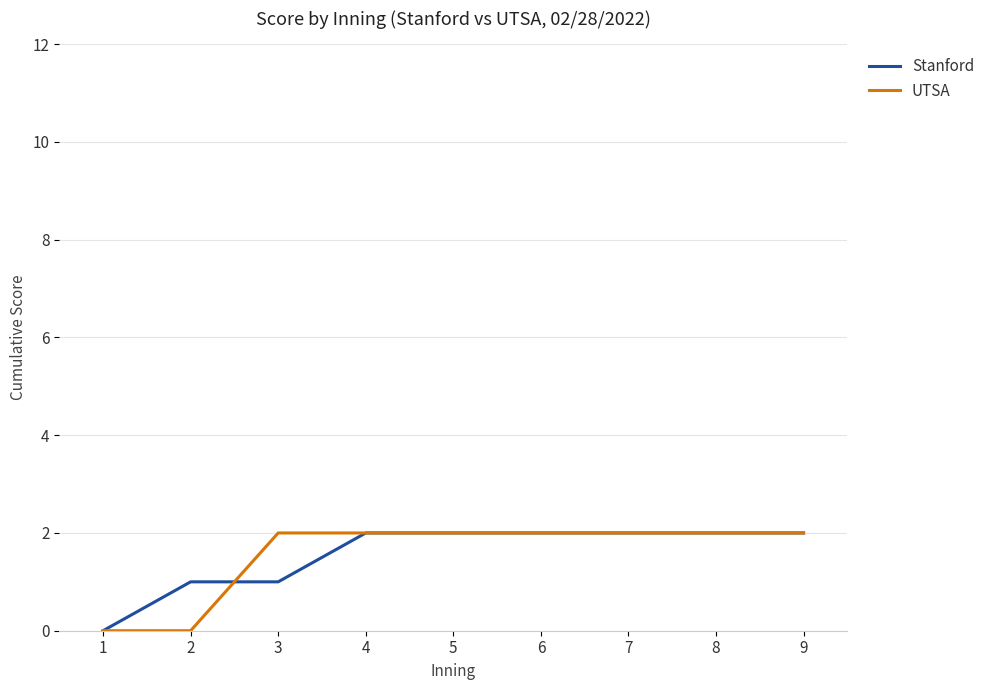

The value of Stanford at 2 is 1. True or false?

True